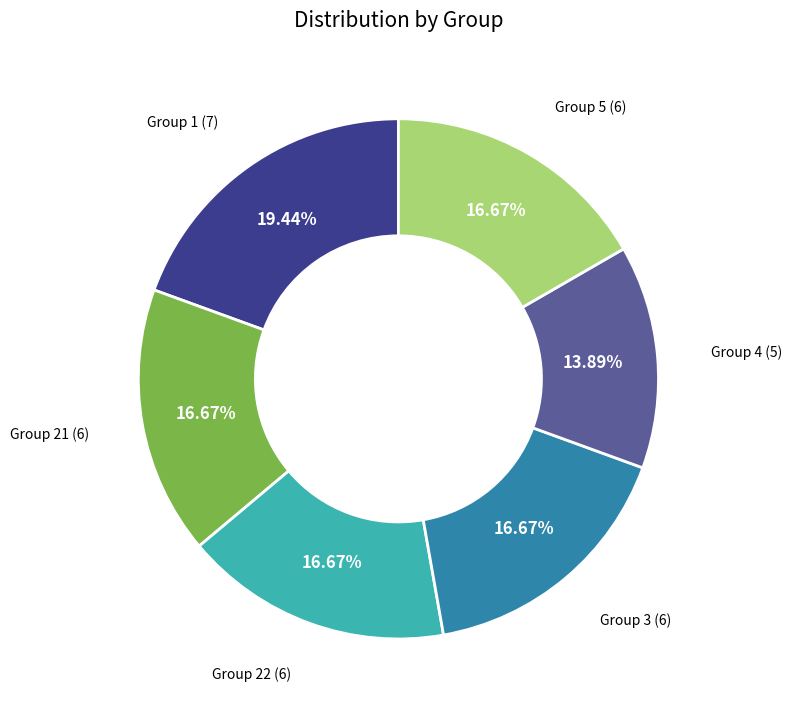

Is there any slice that represents more than half of the pie?

No